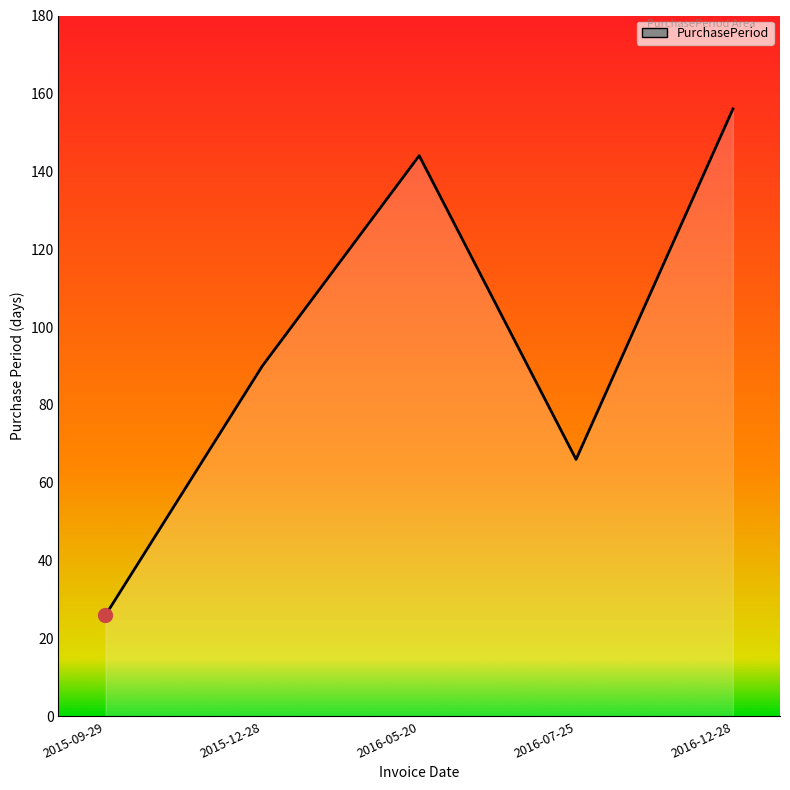

How many interior local valleys (lower than both neighbors) does the data have?

1